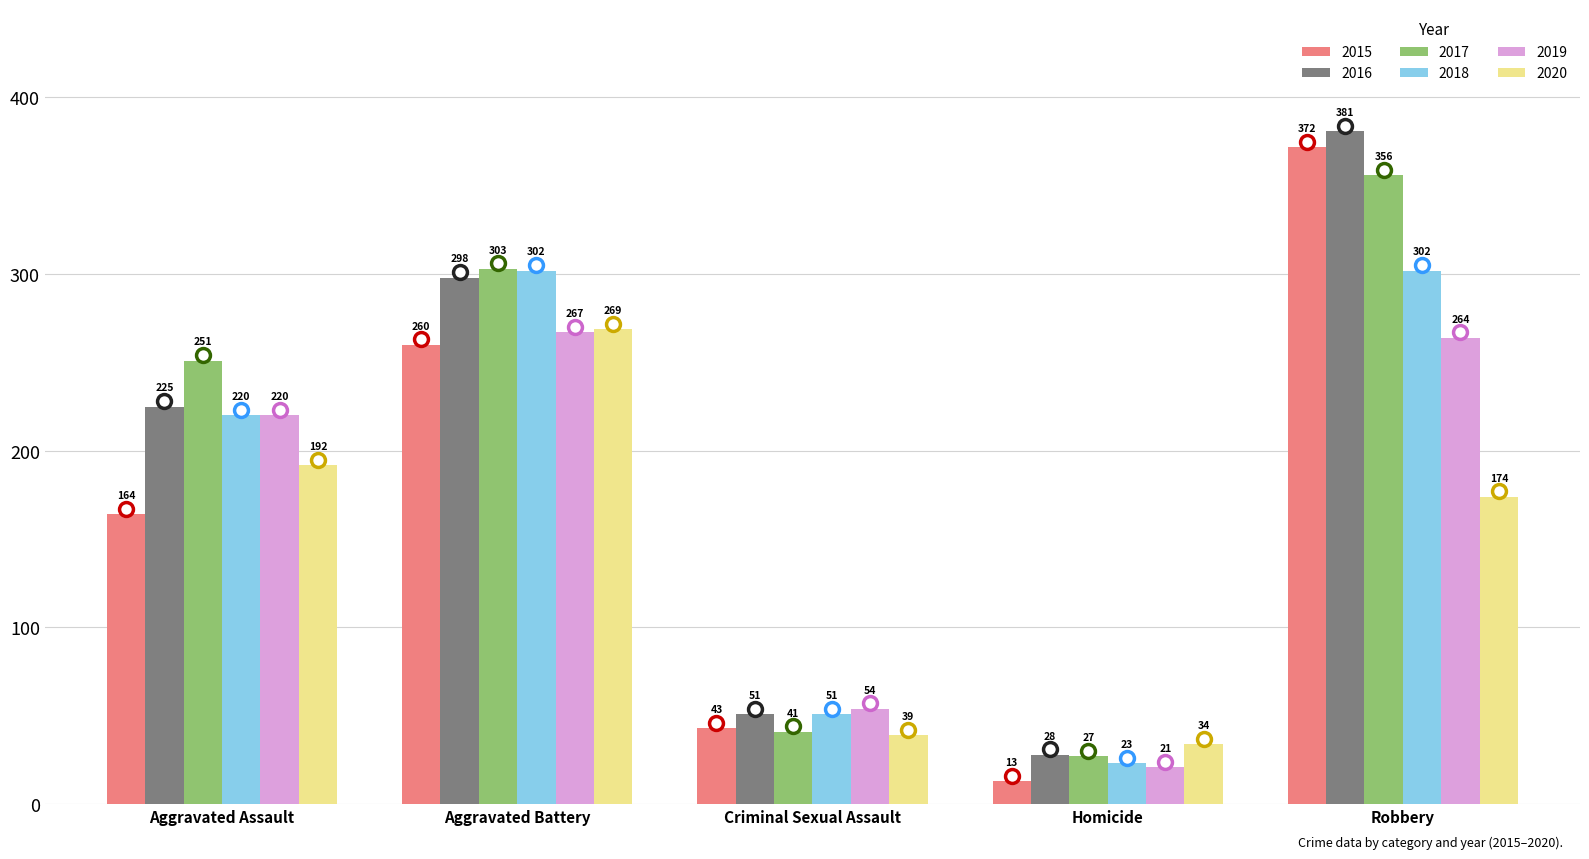

Which series has the largest range (max minus min)?

2015